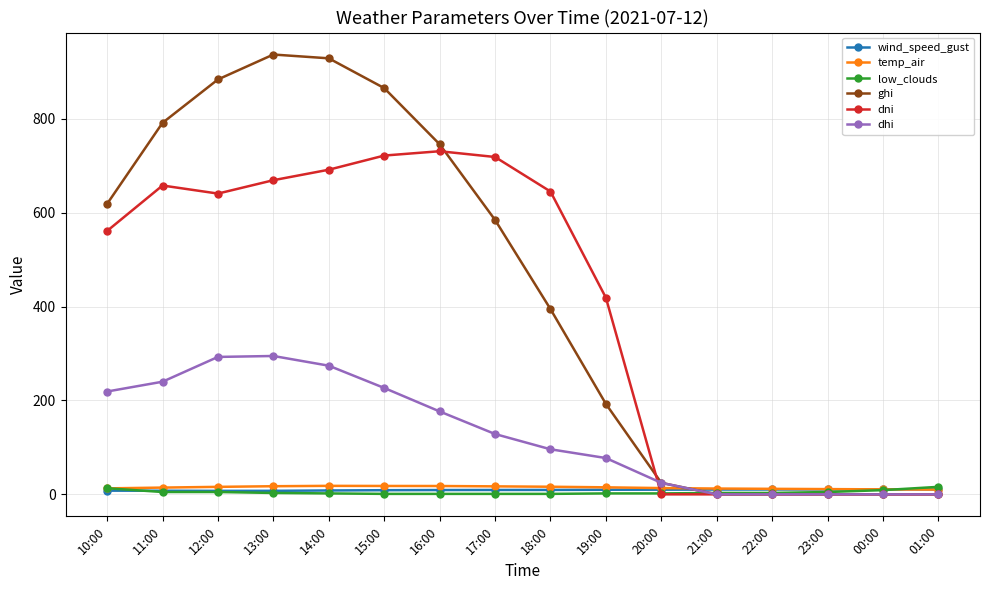

Which series has the largest total across all categories?

ghi